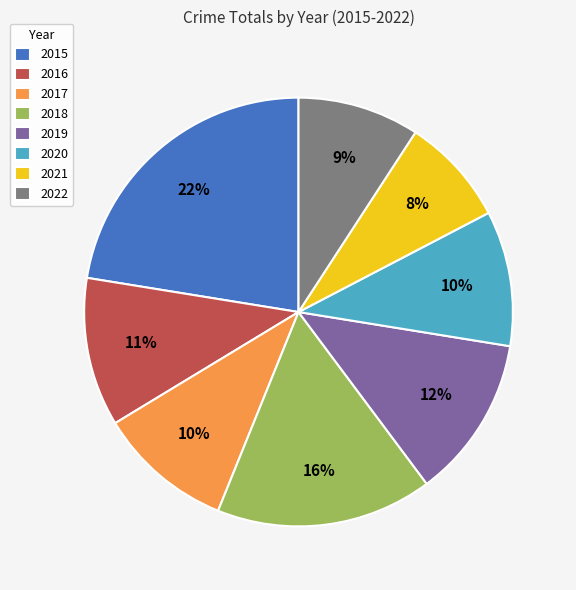

True or false: 2021 accounts for 8% of the total.

True